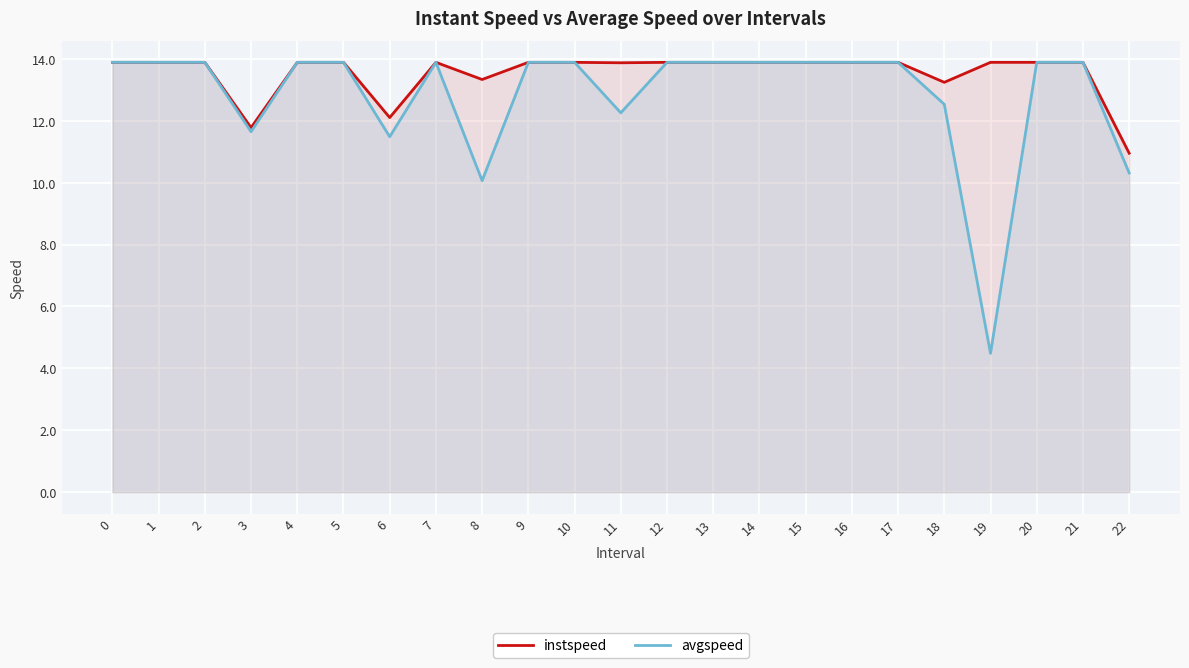

What are all the series names shown in the legend?

instspeed, avgspeed